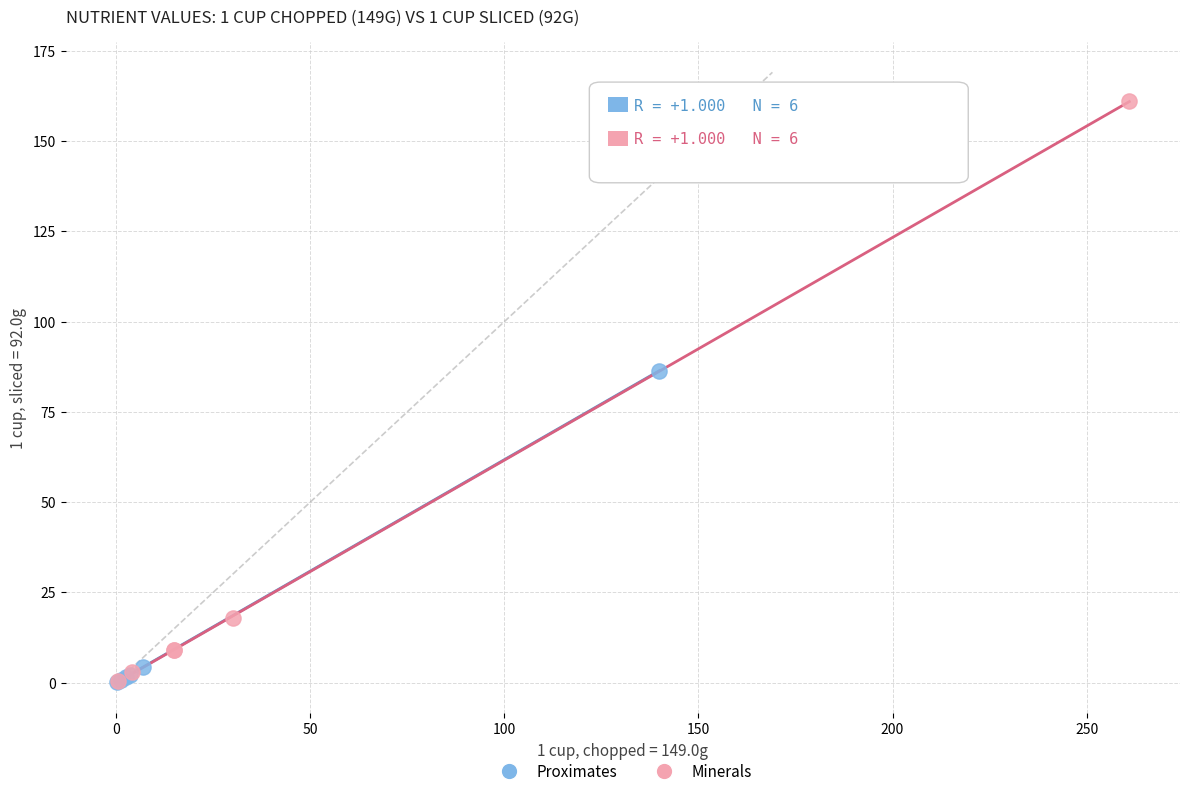

Which series has the widest spread of Y values?

Minerals